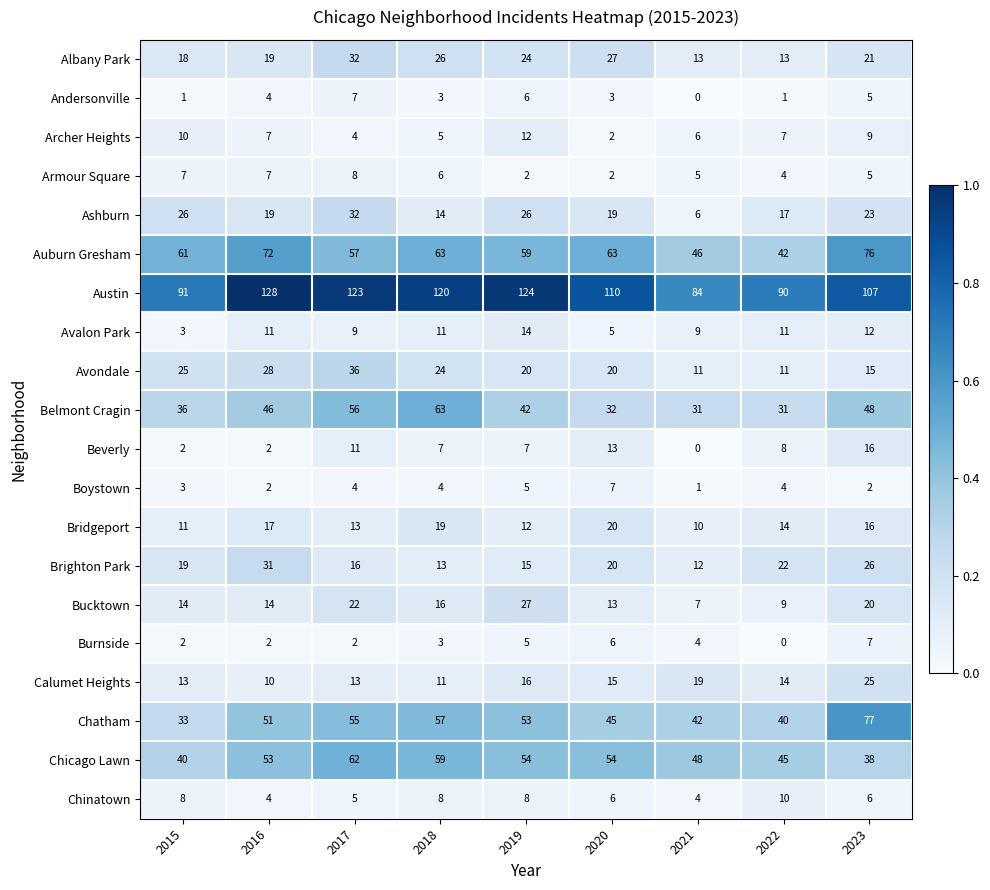

Where is Avondale nearest to the value 23?

2018